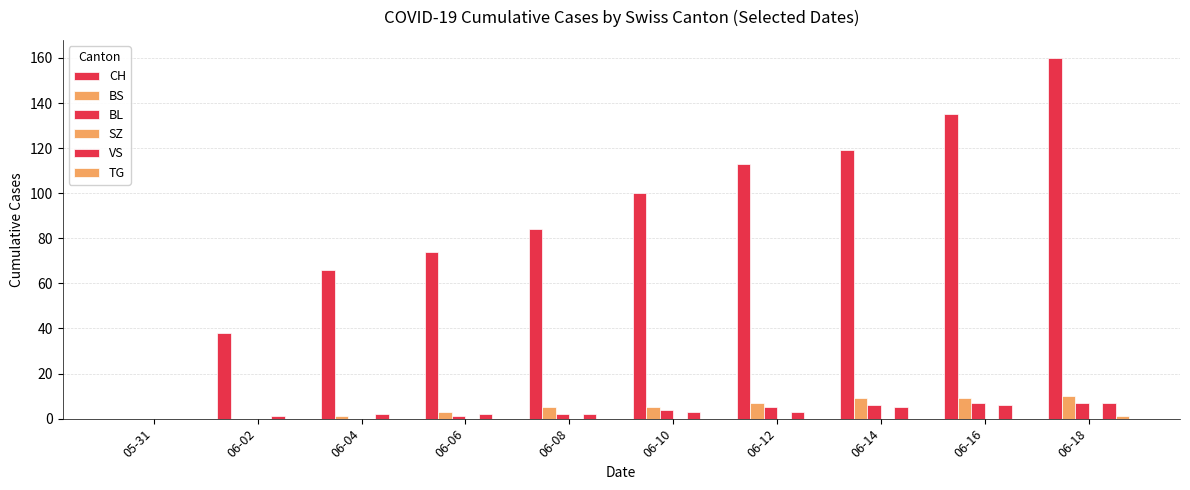

Are the bars horizontal?

No